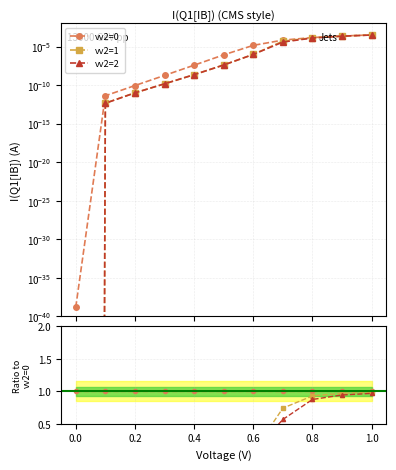

True or false: vv2=0 and vv2=2 cross at least once.

False